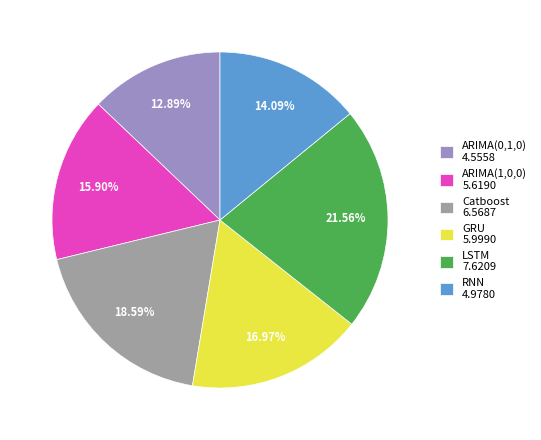

True or false: ARIMA(0,1,0) accounts for 25% of the total.

False